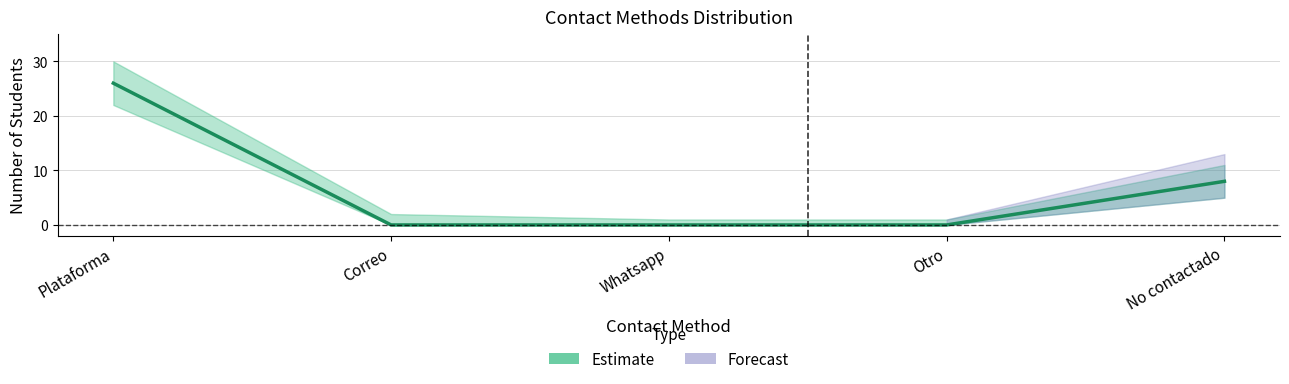

What is the value of the 5th point from the left?

8